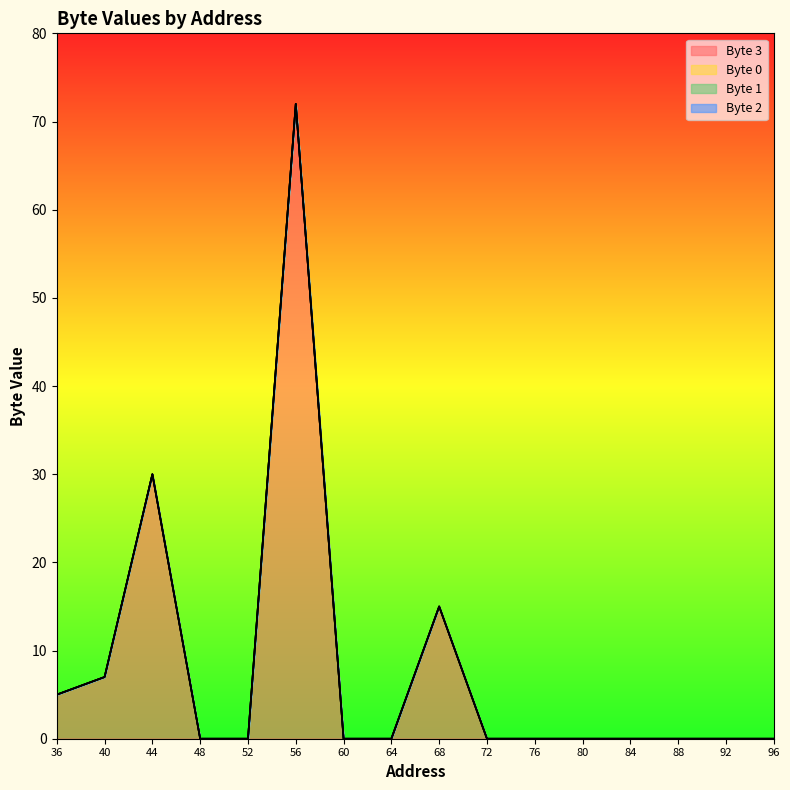

Rank the series by their maximum value, from highest to lowest.

Byte 3, Byte 0, Byte 1, Byte 2